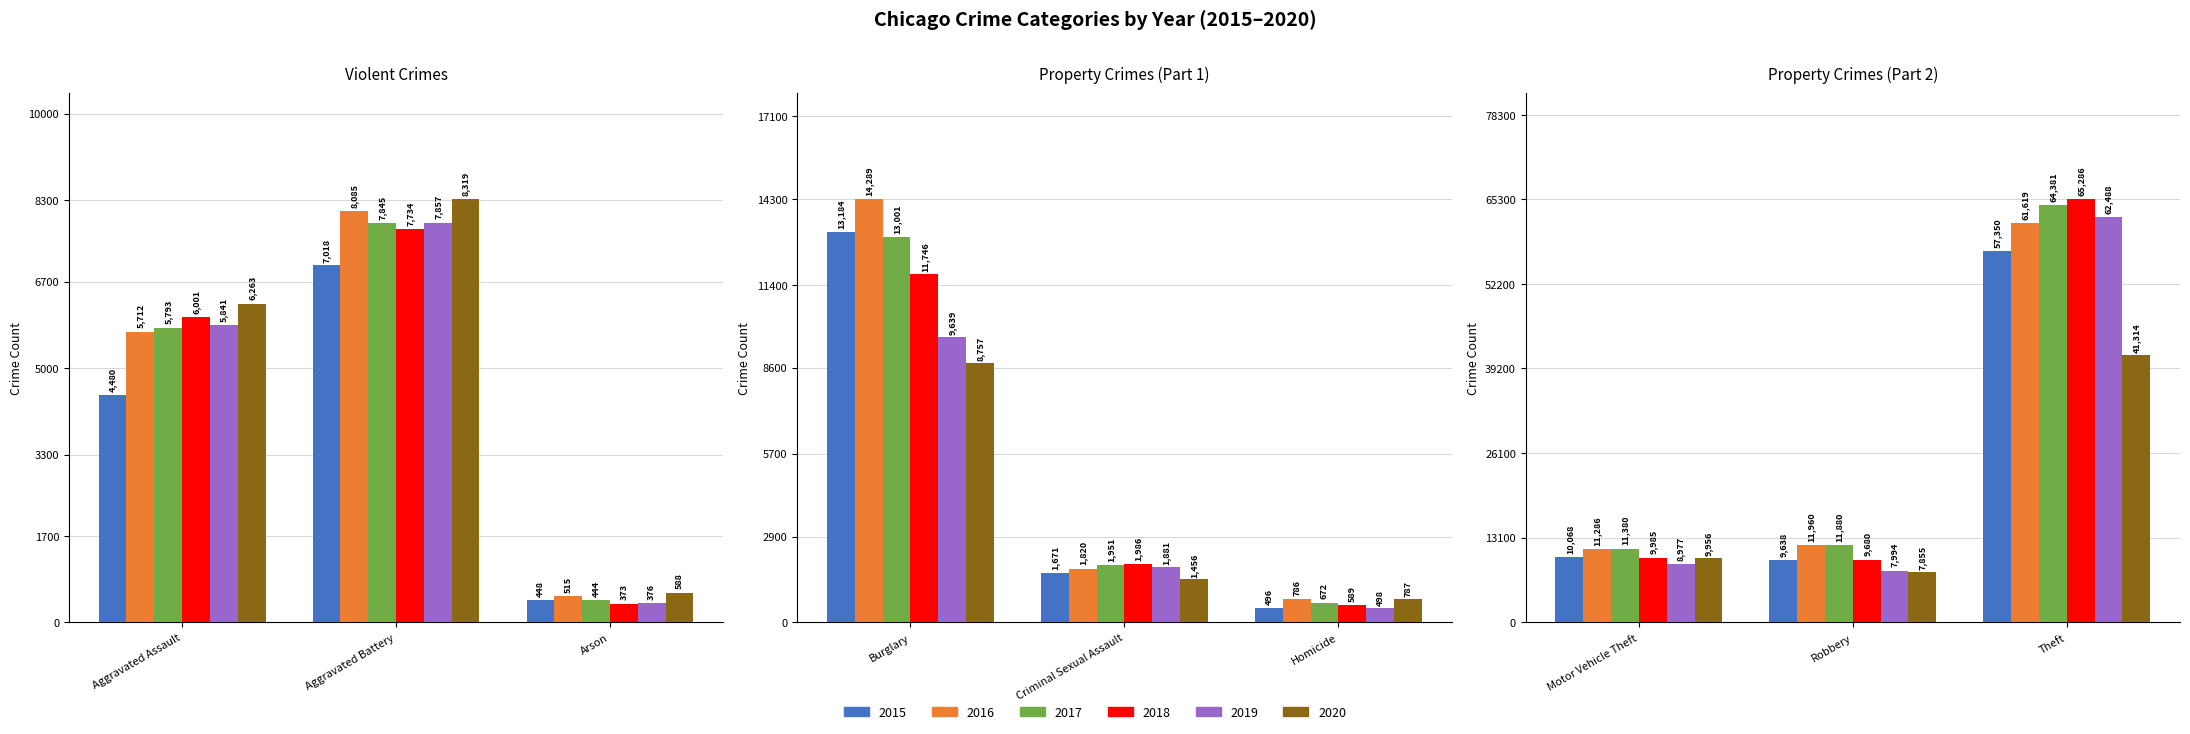

At Criminal Sexual Assault, list the series in order from smallest to largest.

2020, 2015, 2016, 2019, 2017, 2018